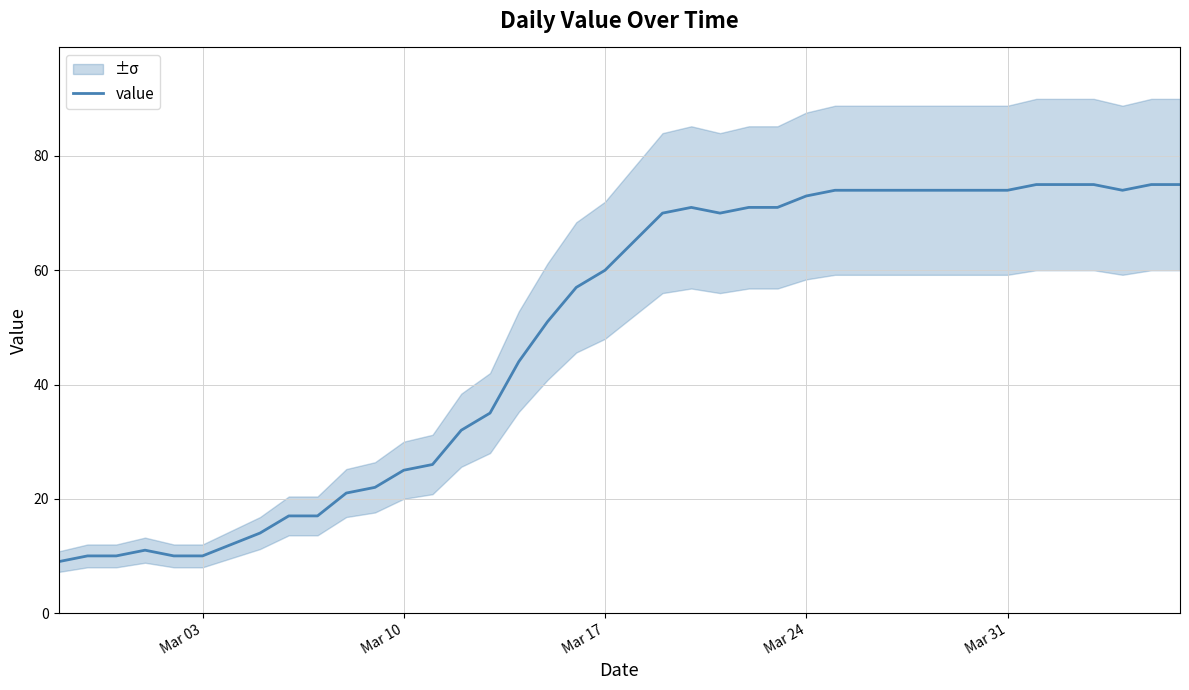

True or false: value has a value of 37 at Mar 10.

False